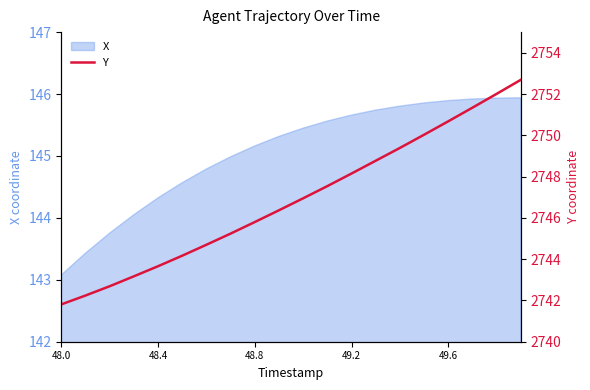

How many lines are shown in the chart?

1